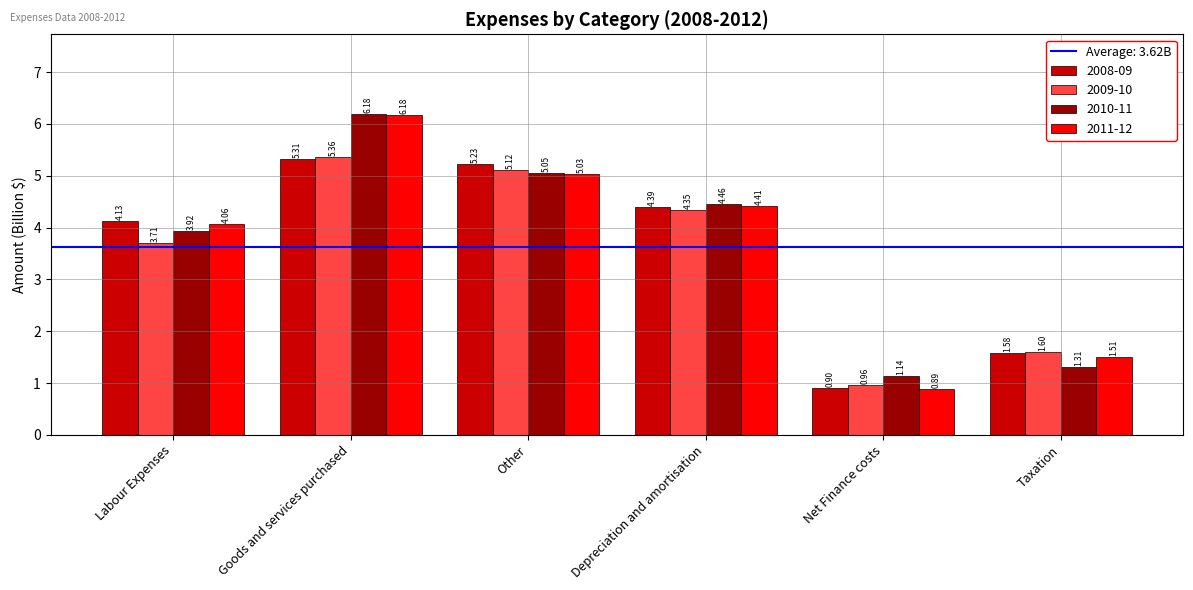

What is the approximate value of 2008-09 at Goods and services purchased?

5.3